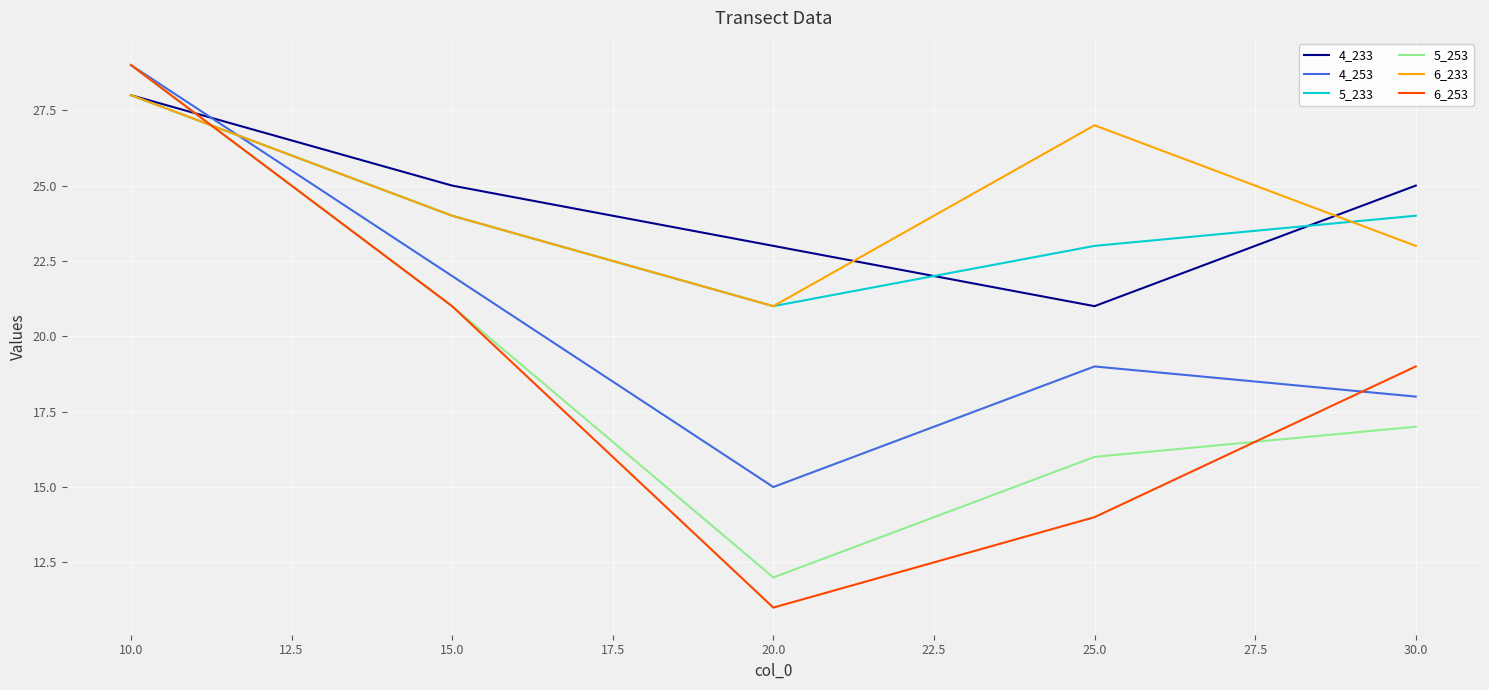

Does the chart display data point markers on the line(s)?

No